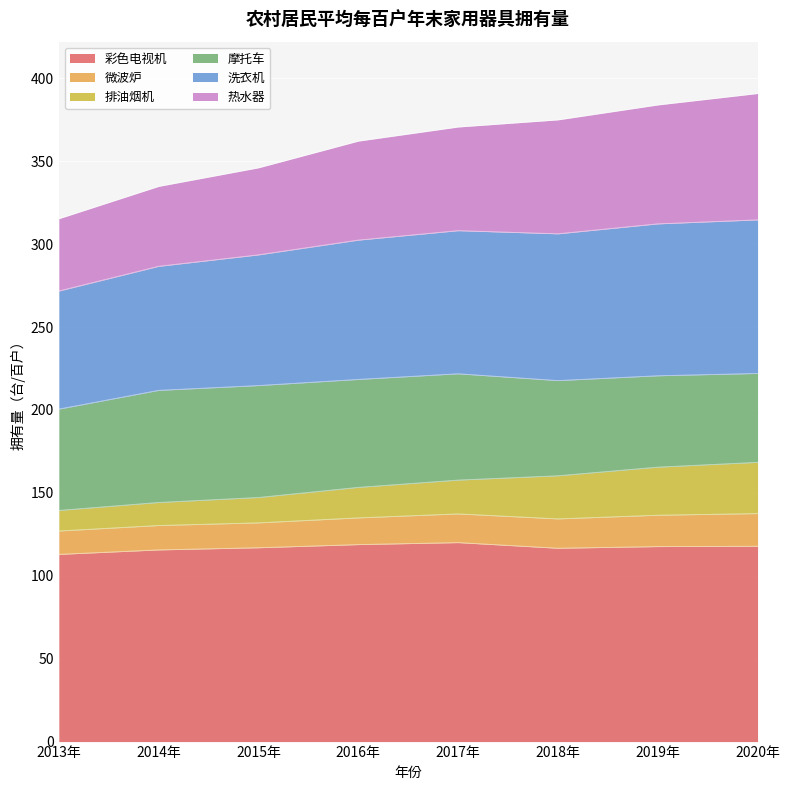

What is the label of the 6th point from the right?

2015年